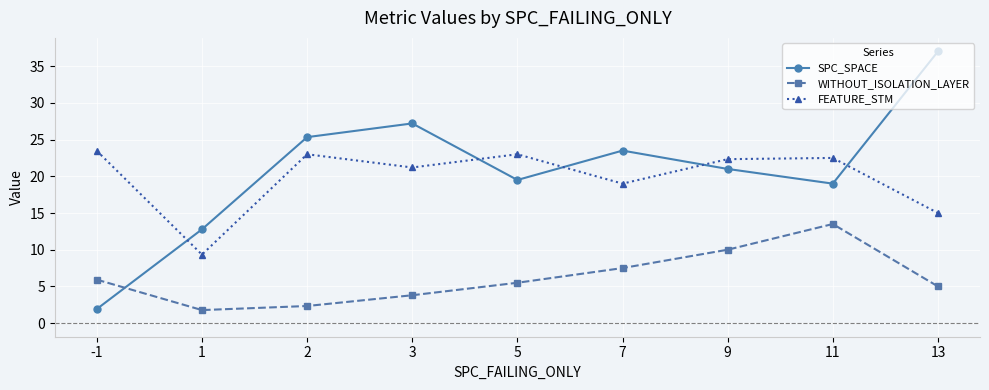

How many lines are shown in the chart?

3